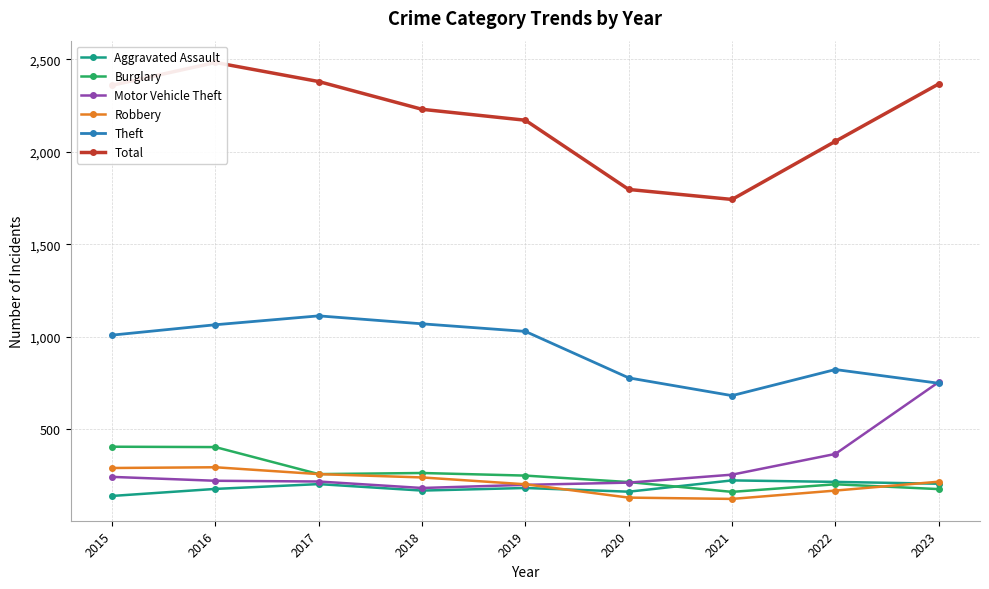

Which series has the largest range (max minus min)?

Total